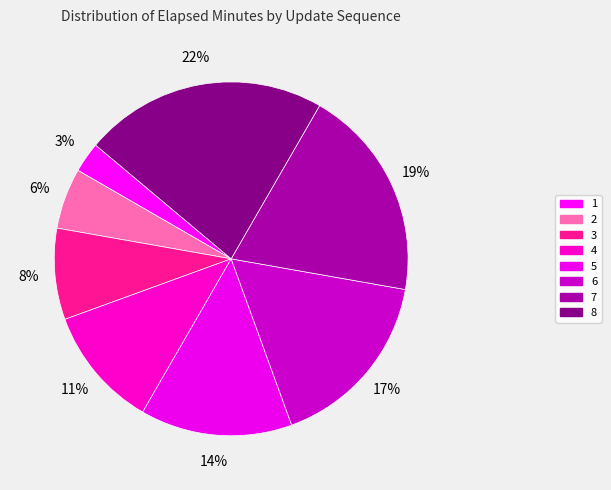

How many segments does this pie chart have?

8